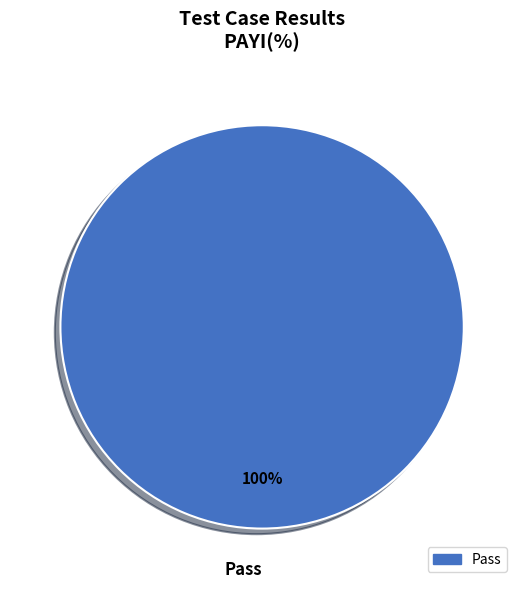

To the nearest percent, what portion does Pass represent?

100%